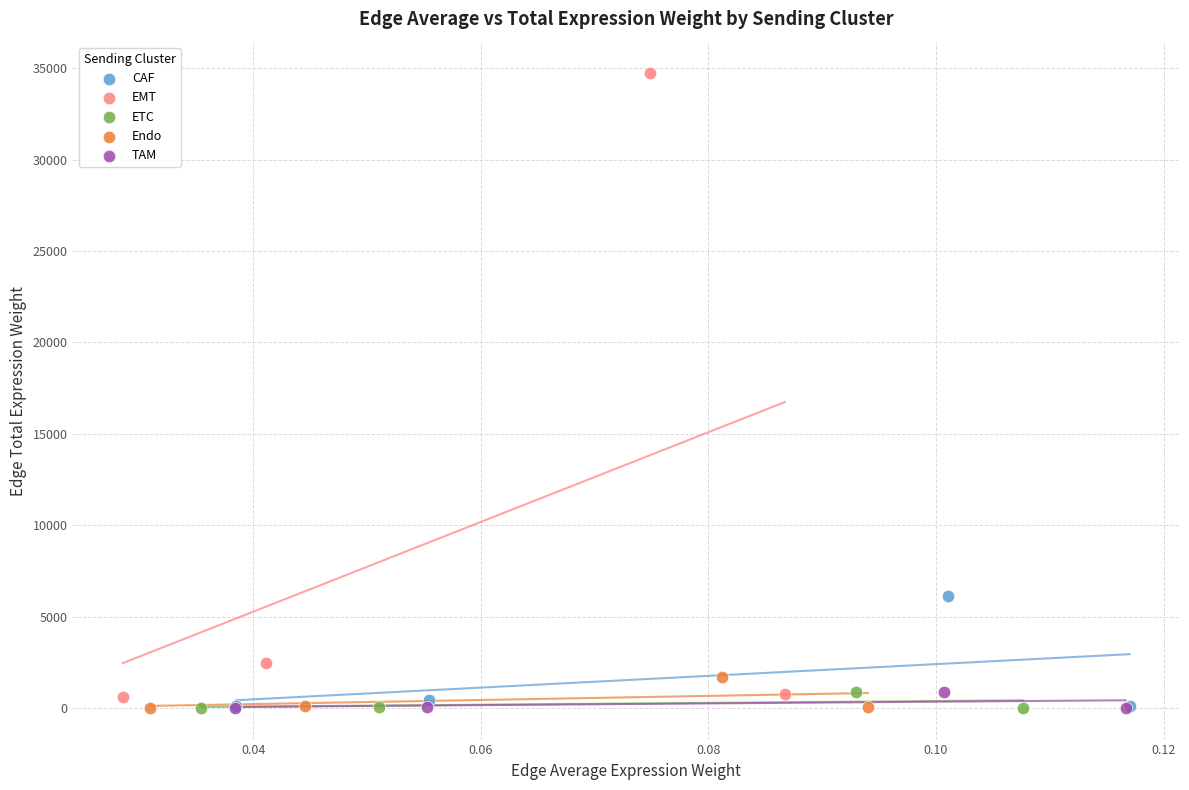

Which series reaches the maximum Y coordinate?

EMT